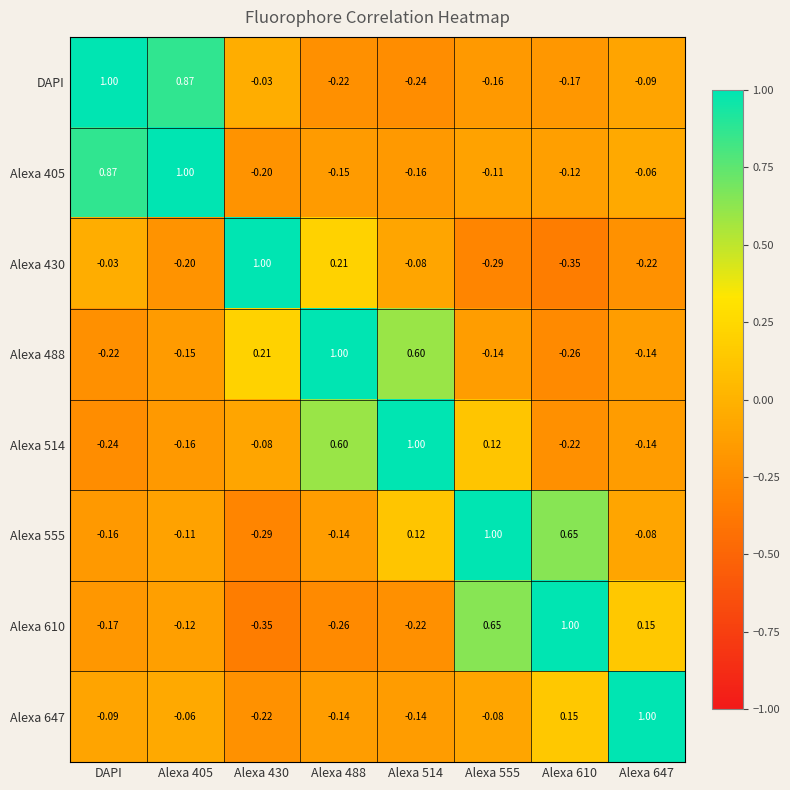

Is the value of Alexa 430 at Alexa 610 greater than the value of DAPI at Alexa 405?

No